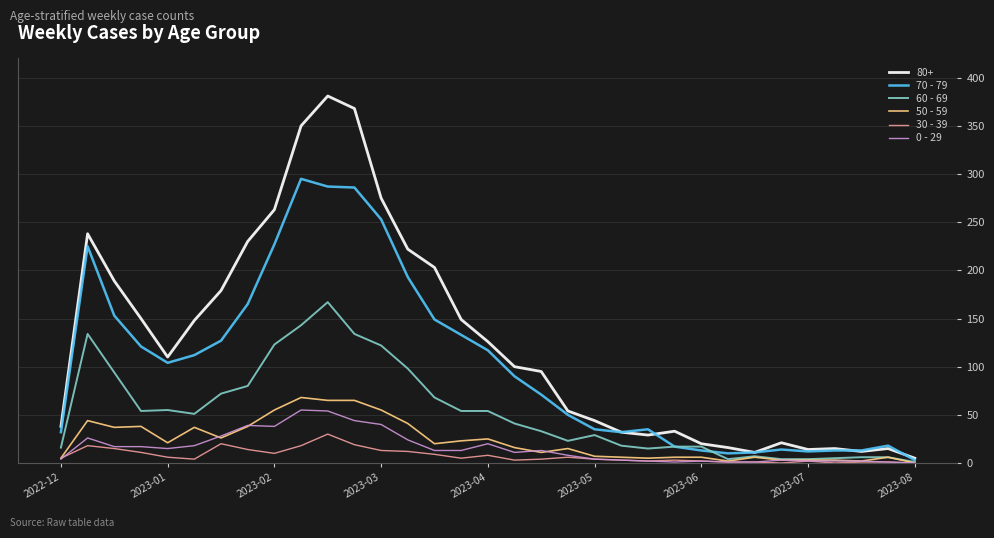

How many distinct data groups are displayed?

6